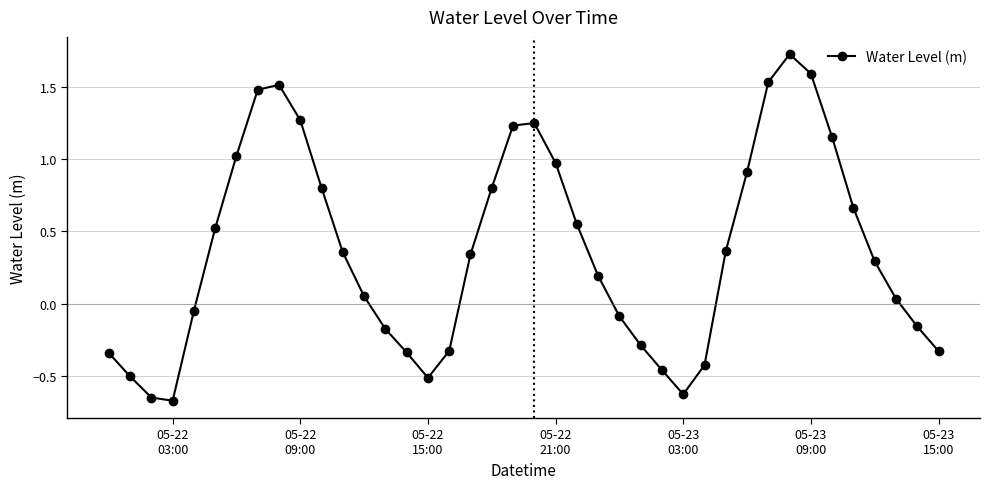

True or false: the data has more than 2 interior local peaks.

True